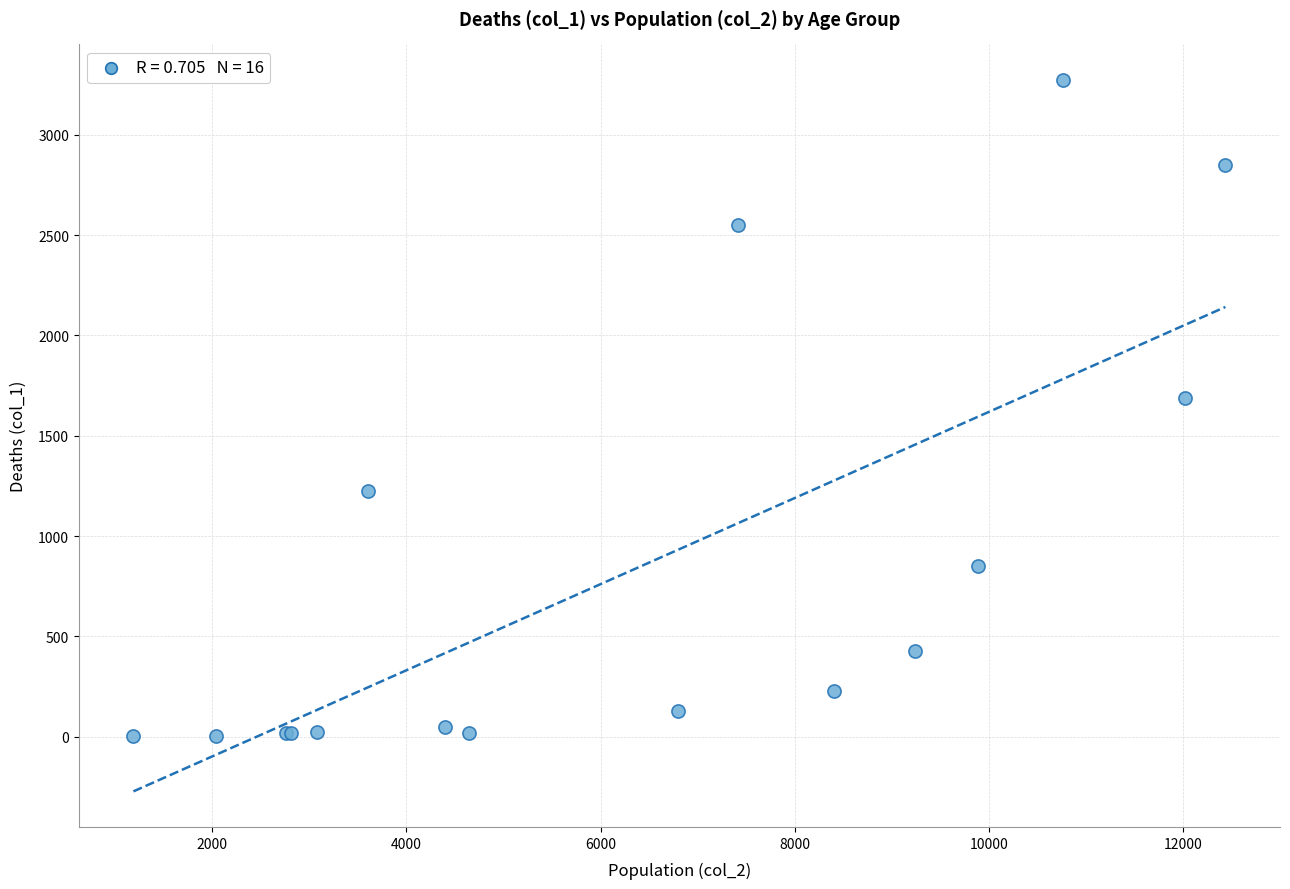

What Y value in the scatter plot is closest to 1638?

1690